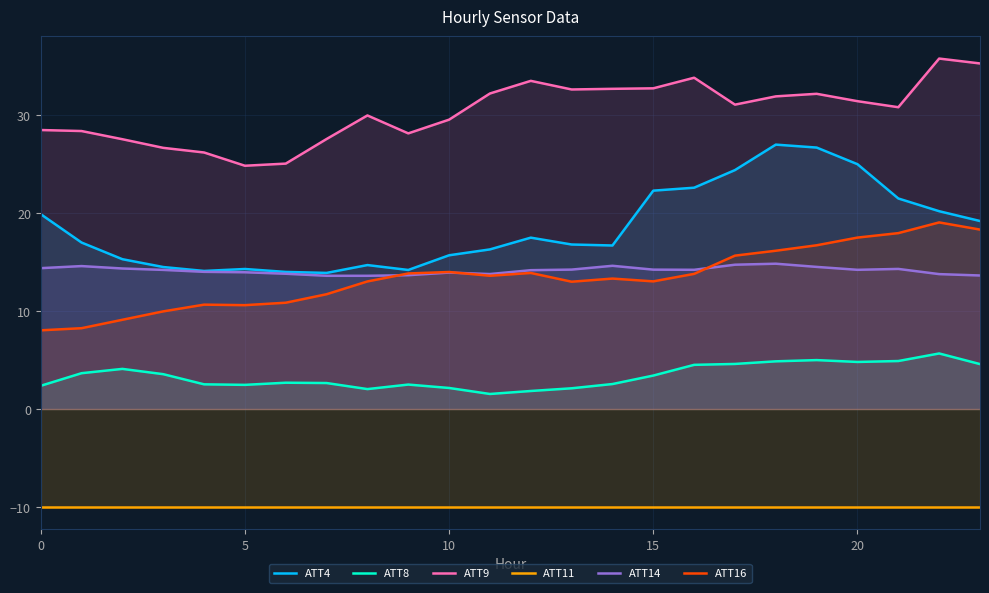

True or false: ATT16 has a value of 10.6 at 5.

True